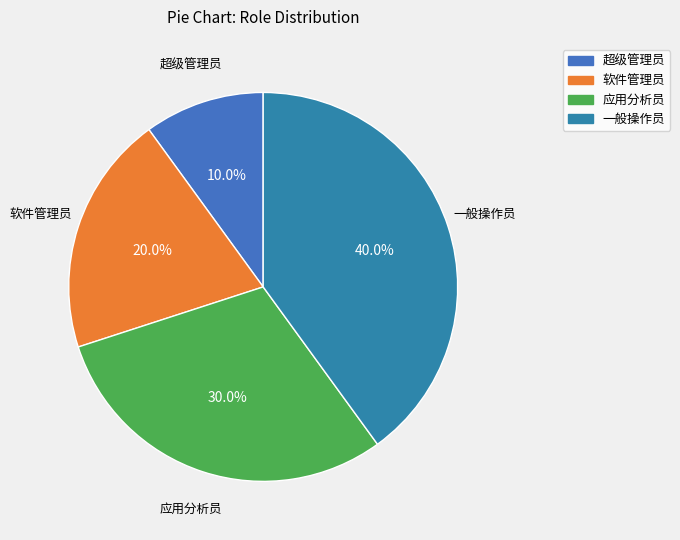

Rank the categories by value from highest to lowest.

一般操作员, 应用分析员, 软件管理员, 超级管理员